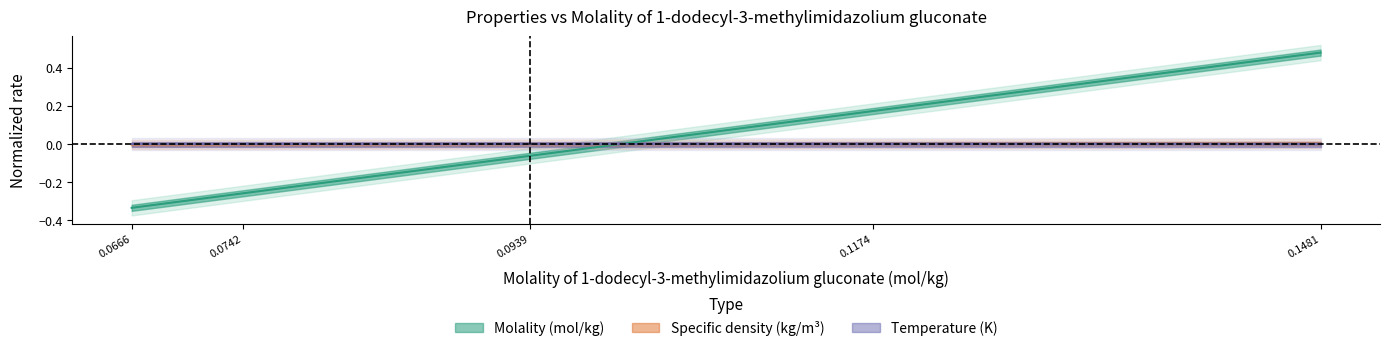

Which series has the largest total across all categories?

Molality (mol/kg)